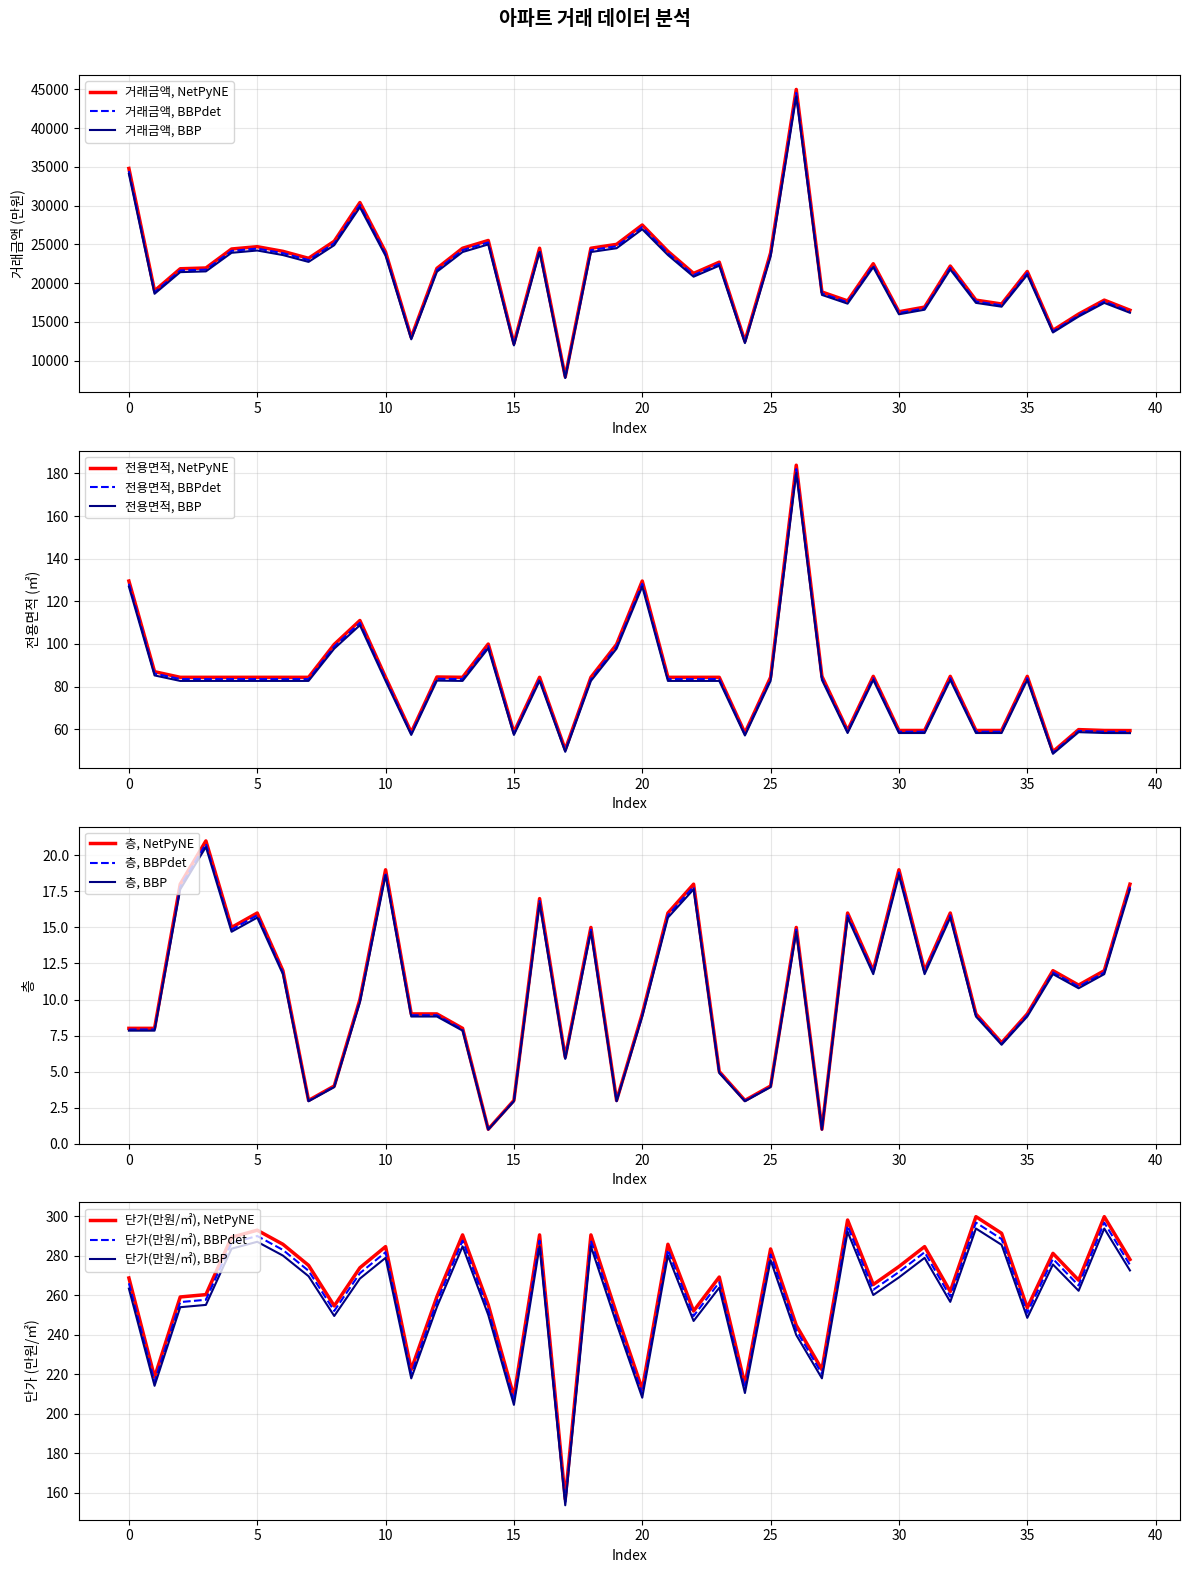

How many lines are shown in the chart?

3